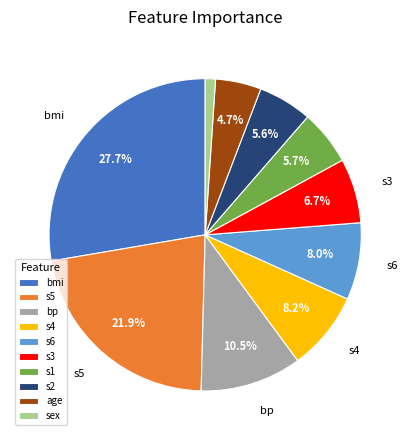

Do age and s2 together represent more than half of the pie?

No